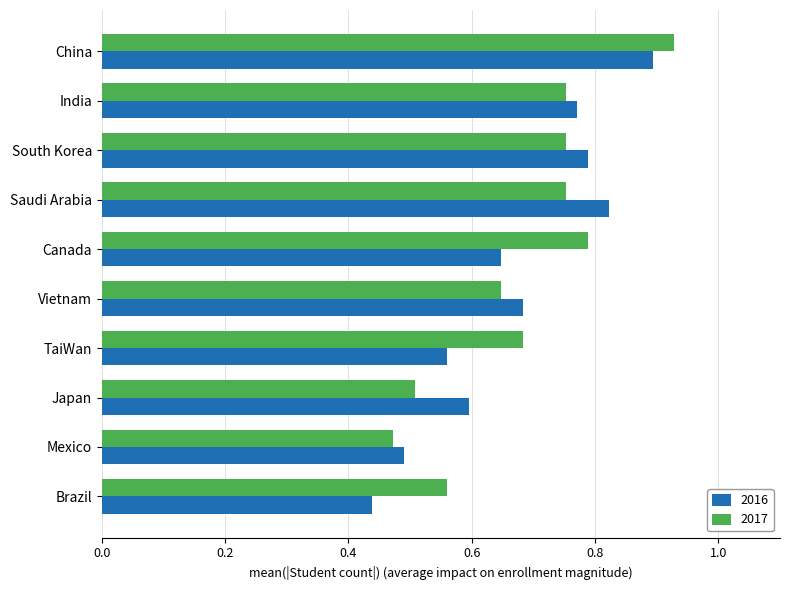

Is it true that 2017 equals 1.2 at Saudi Arabia?

False